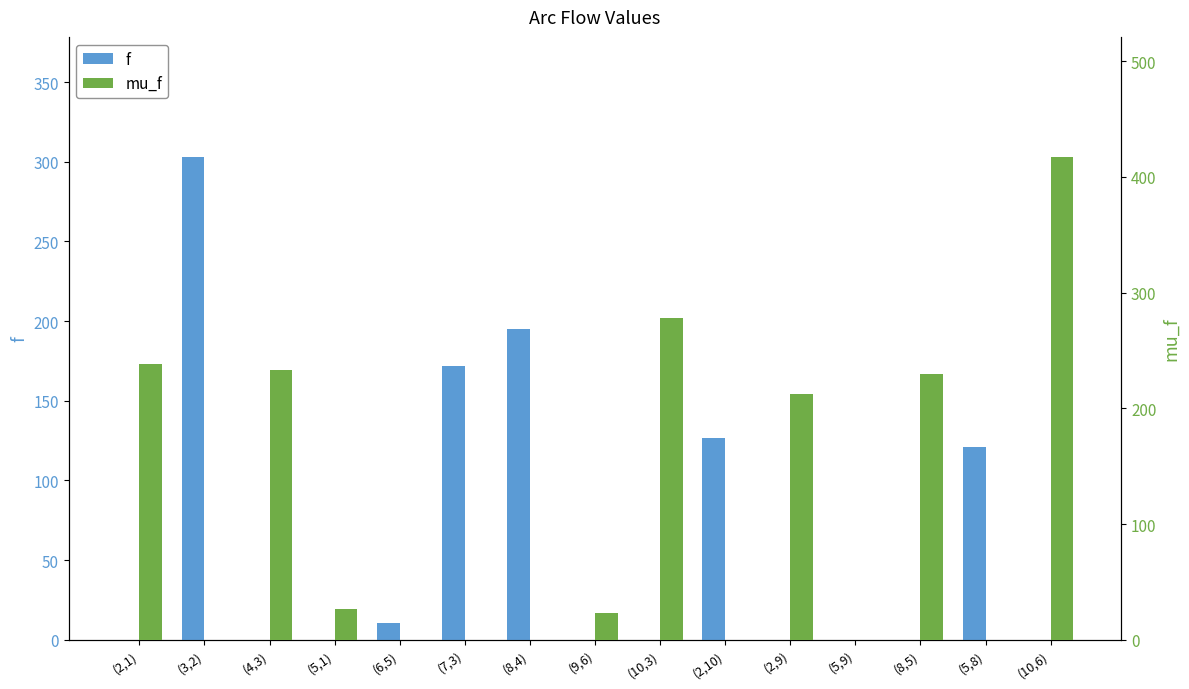

What is the sum of all mu_f values?

1658.1